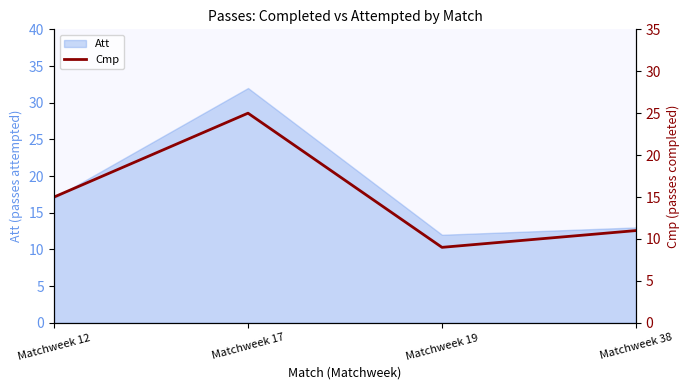

Rank the categories by Att value from highest to lowest.

Matchweek 17, Matchweek 12, Matchweek 38, Matchweek 19